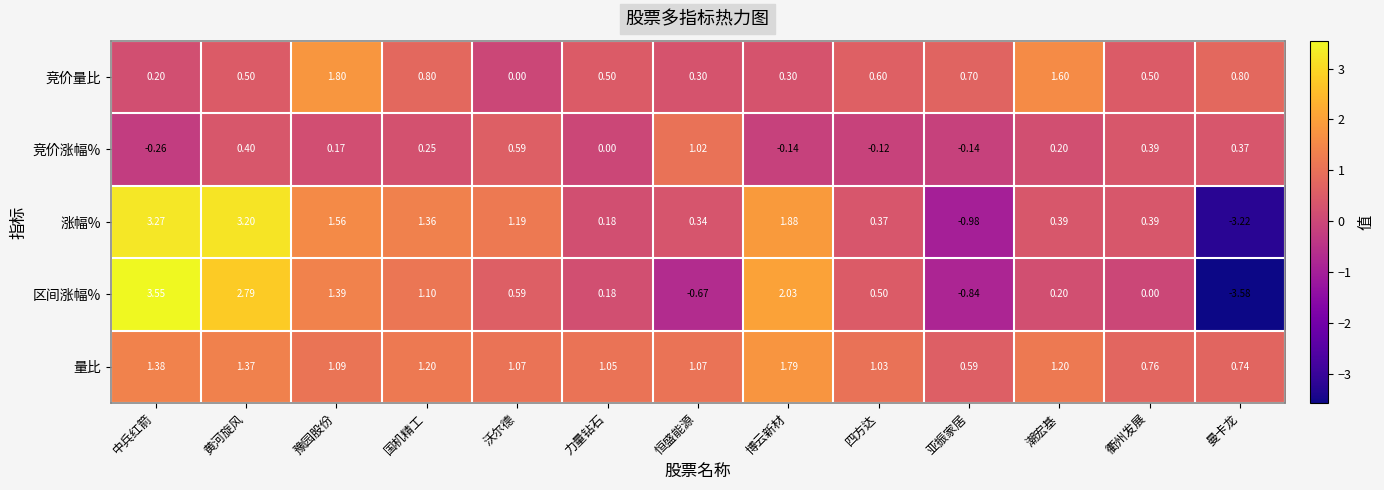

At which label is 竞价量比 closest to 0?

沃尔德